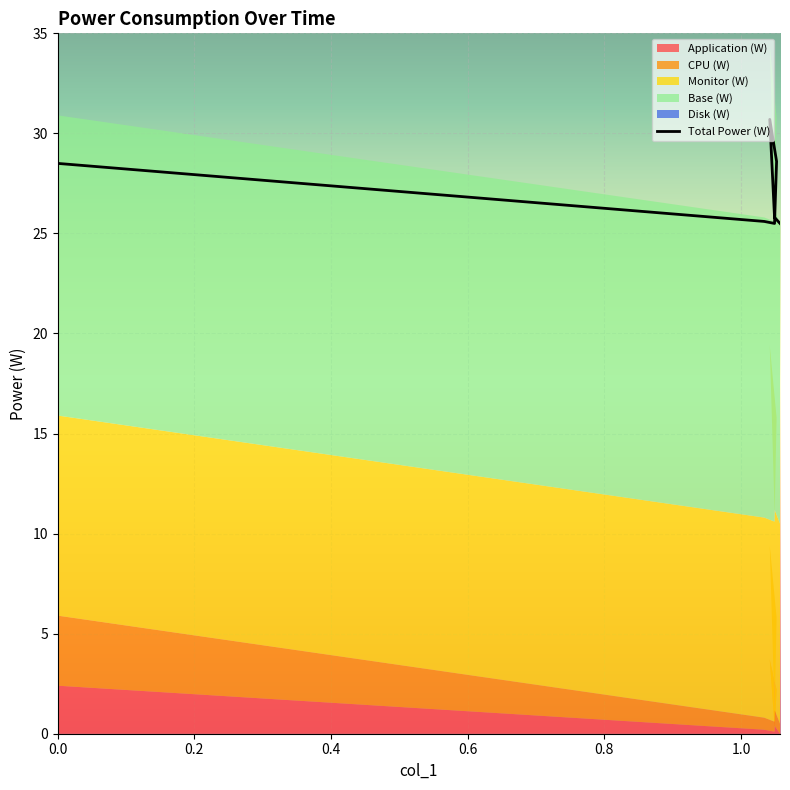

Count the number of data series in this chart.

6